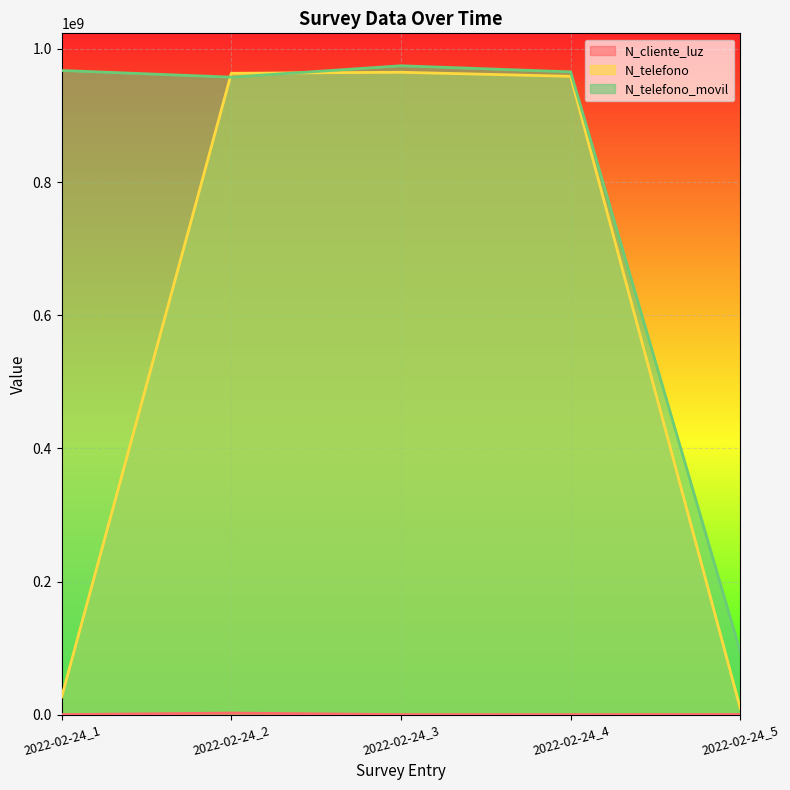

True or false: N_telefono and N_telefono_movil intersect in this chart.

True